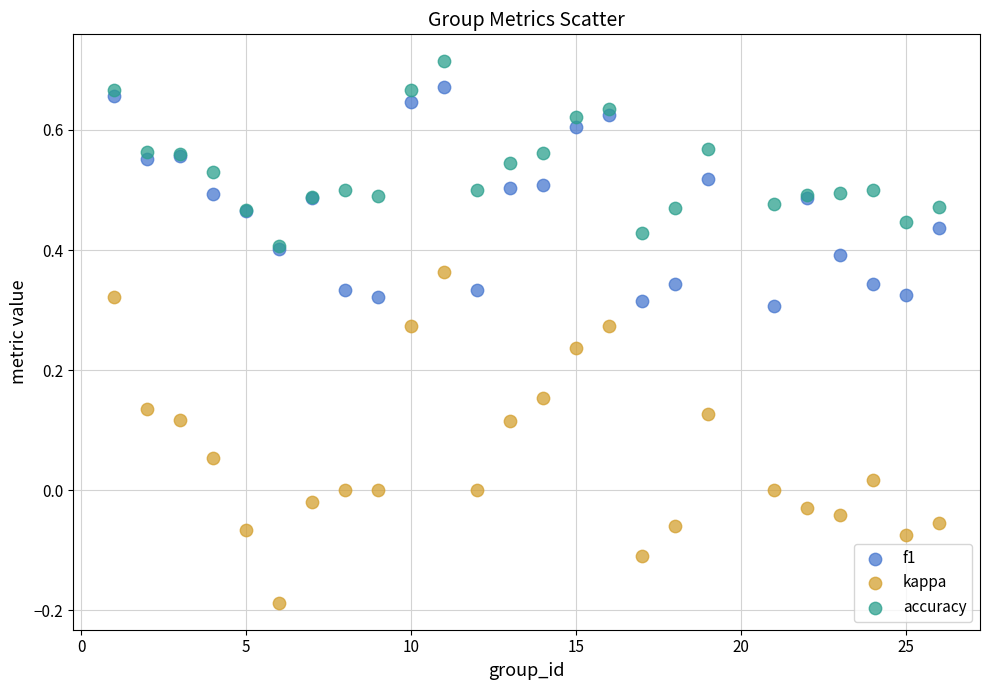

What are all the series names shown in the legend?

f1, kappa, accuracy